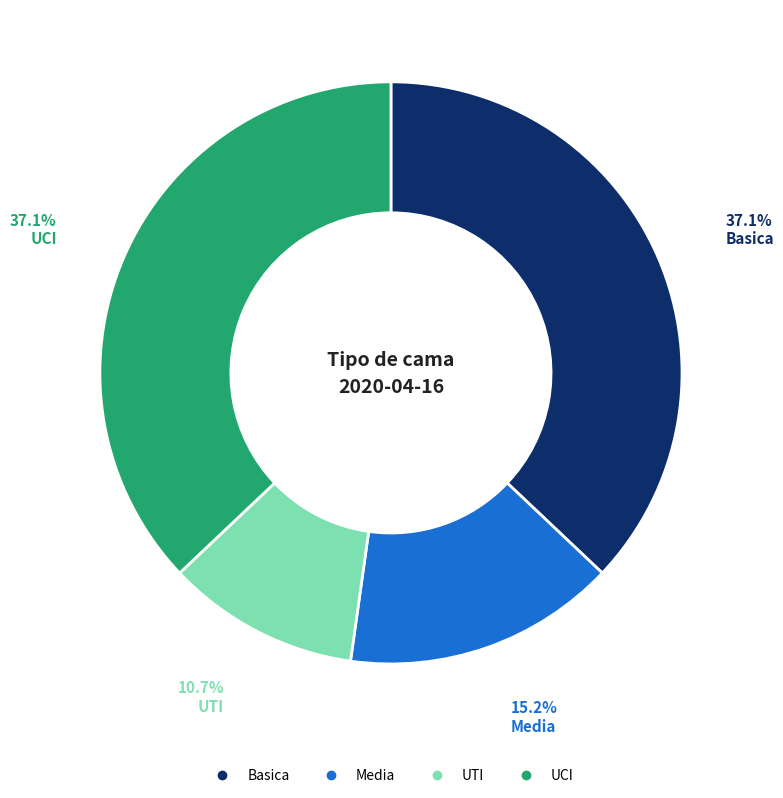

What is the smallest slice in the pie chart?

UTI